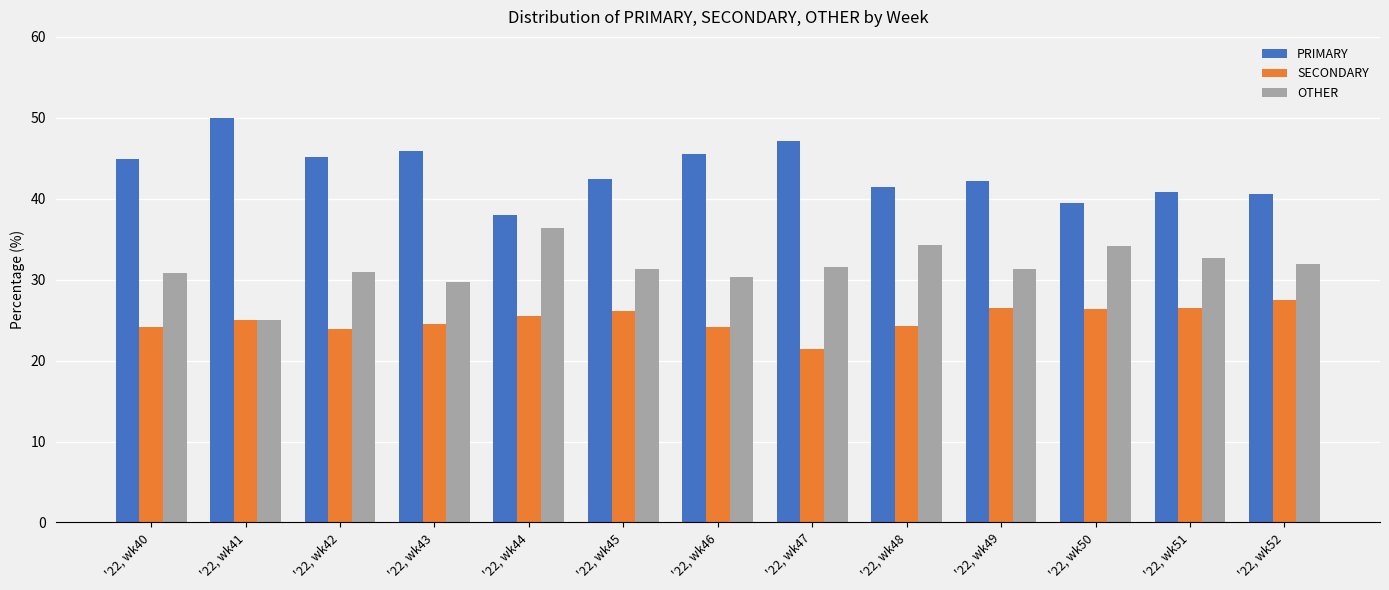

What is the lowest value of the SECONDARY series?

21.4